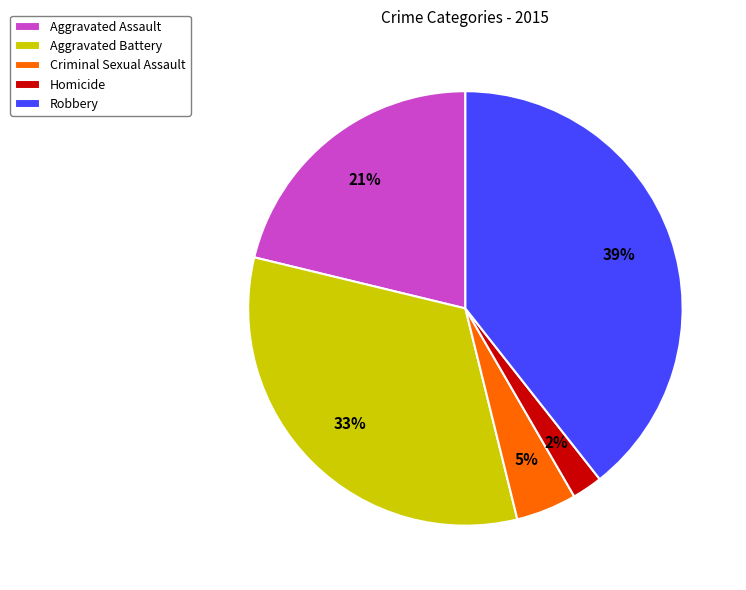

The Aggravated Battery slice represents 42% of the pie. True or false?

False